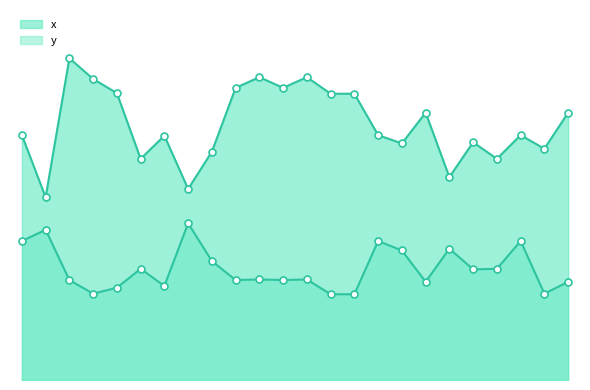

True or false: y and x cross at least once.

False